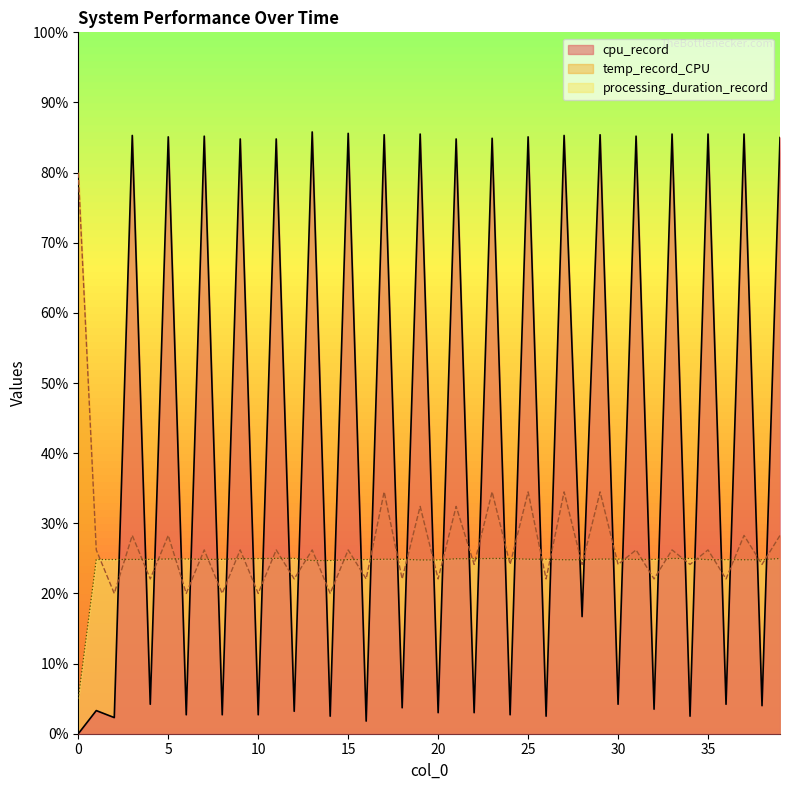

What is the value of the cpu_record point at the 39th from the left?

4.0